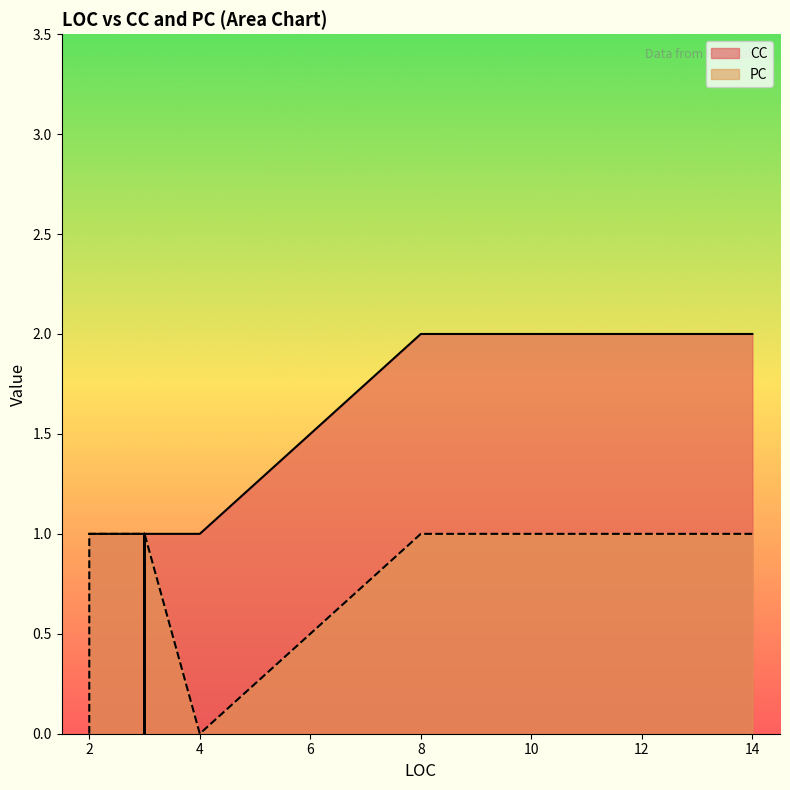

True or false: PC has more than 0 interior local peaks.

False